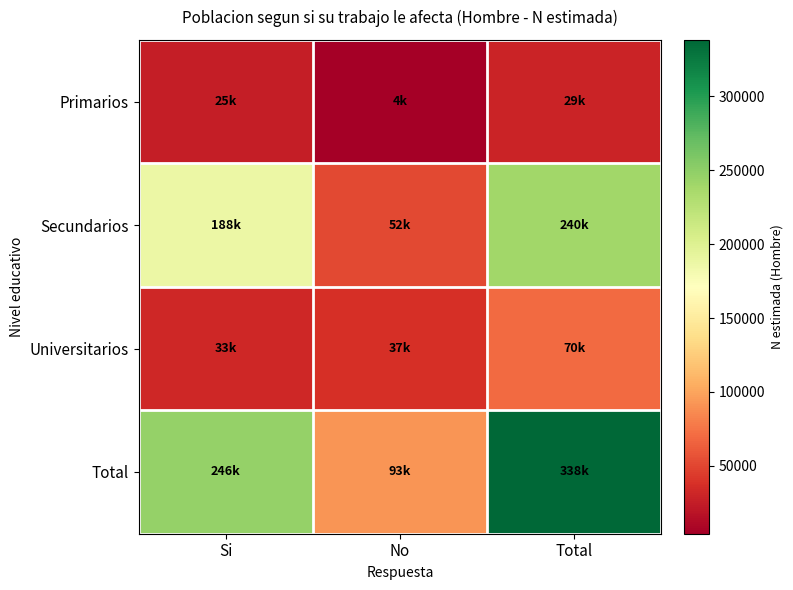

What is the minimum value shown in the chart?

4041